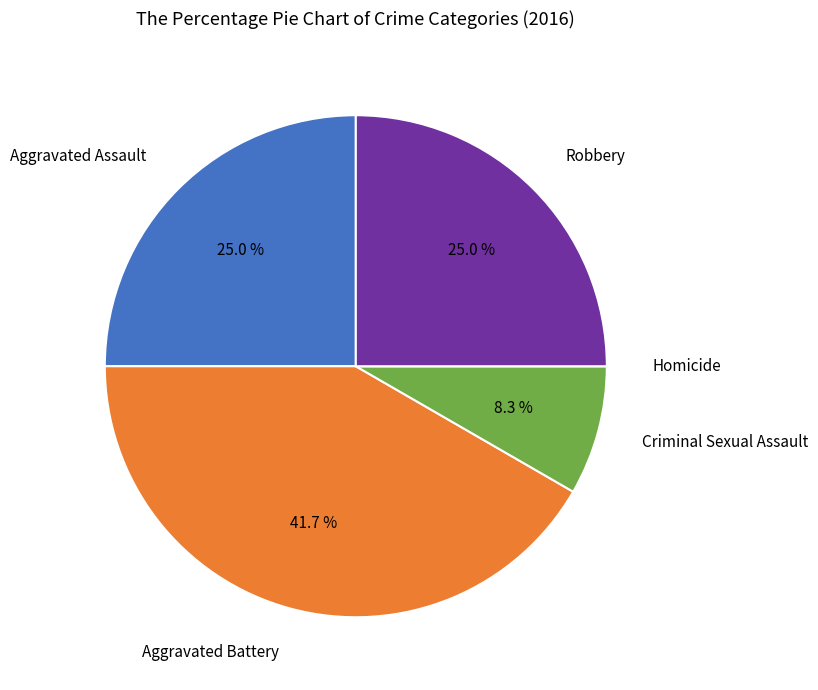

Is there a majority slice in this chart?

No